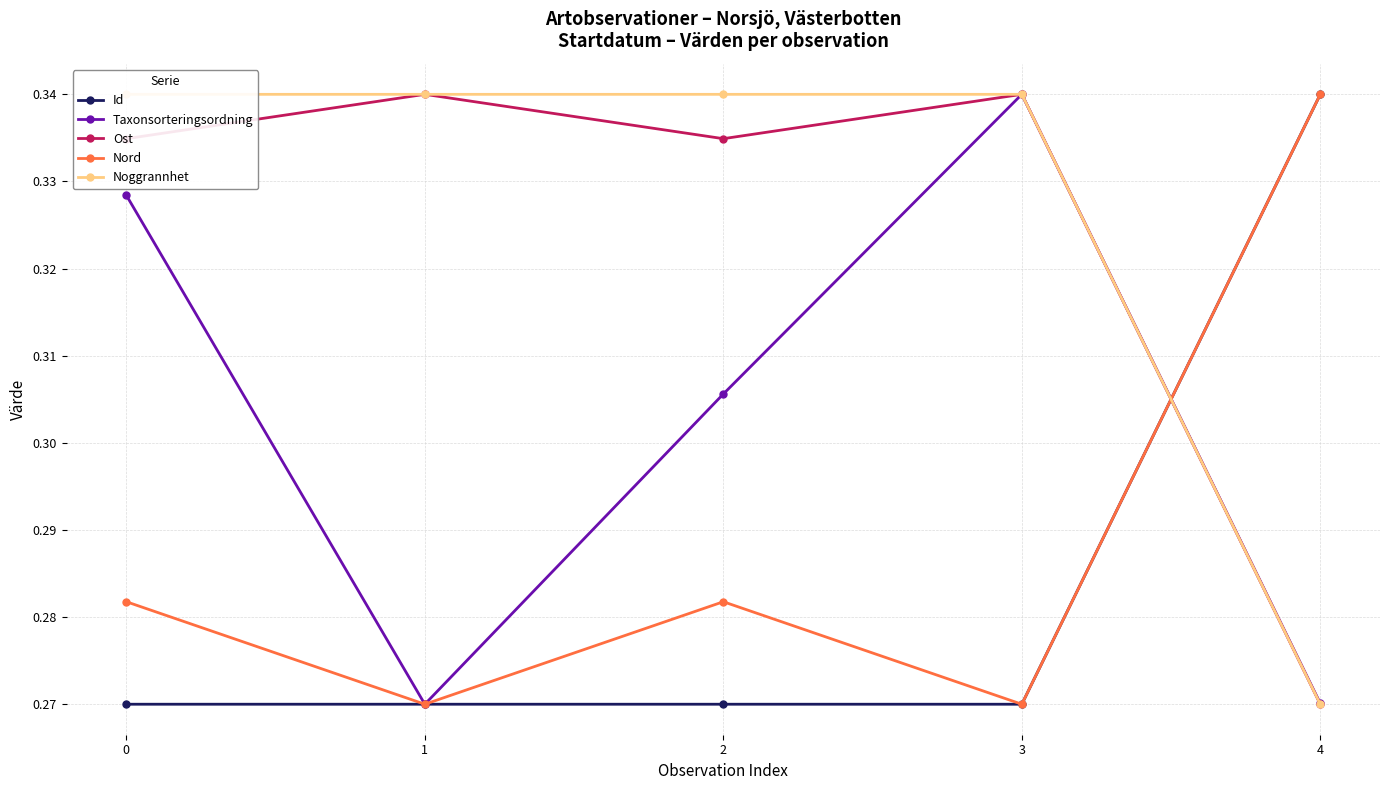

What are all the series names shown in the legend?

Id, Taxonsorteringsordning, Ost, Nord, Noggrannhet